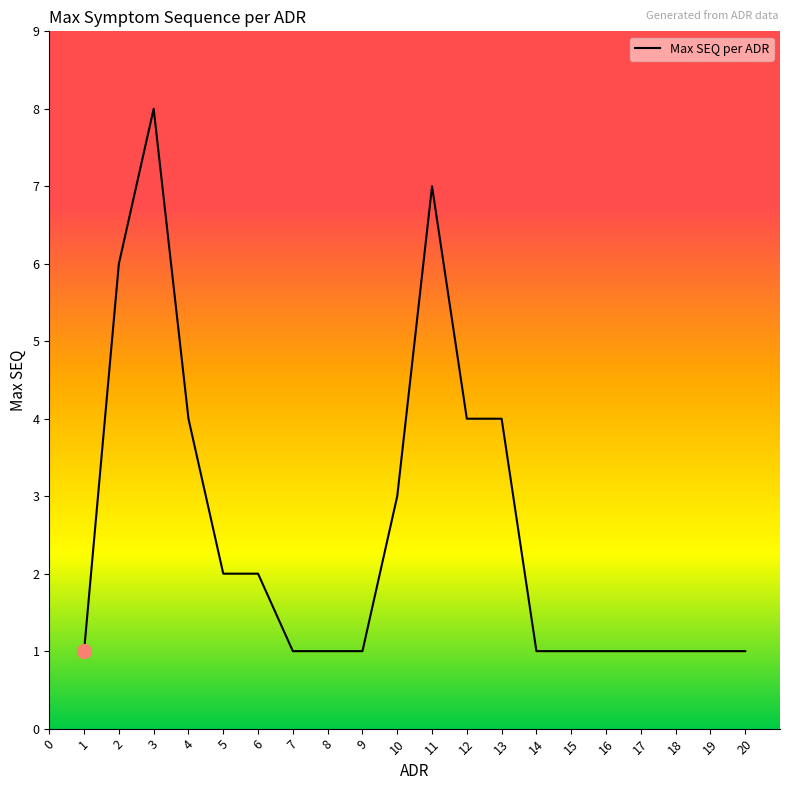

What is the ratio of the value at 19 to the value at 17?

1.0